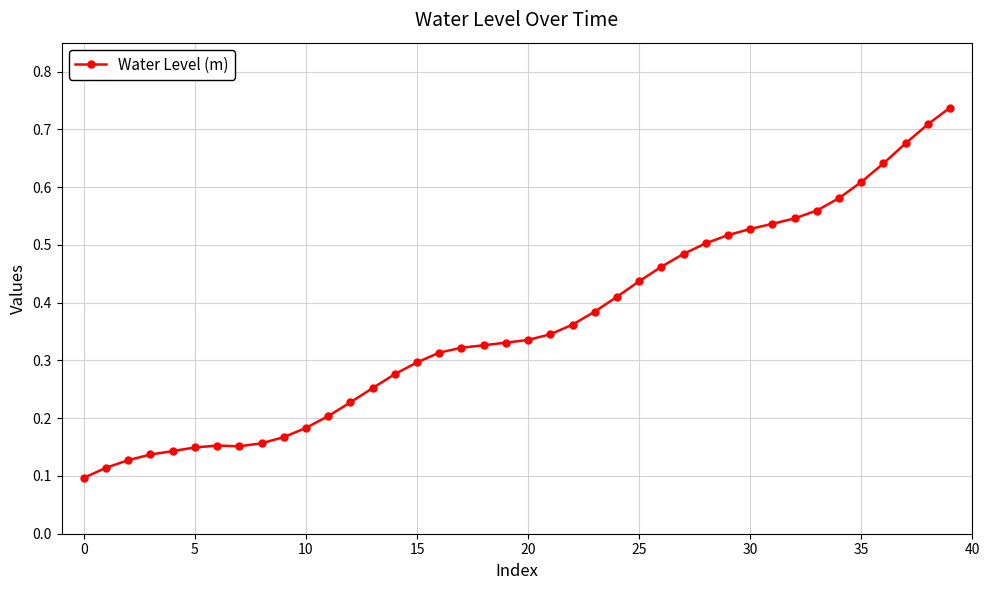

True or false: there are more than 0 points higher than both neighbors.

True